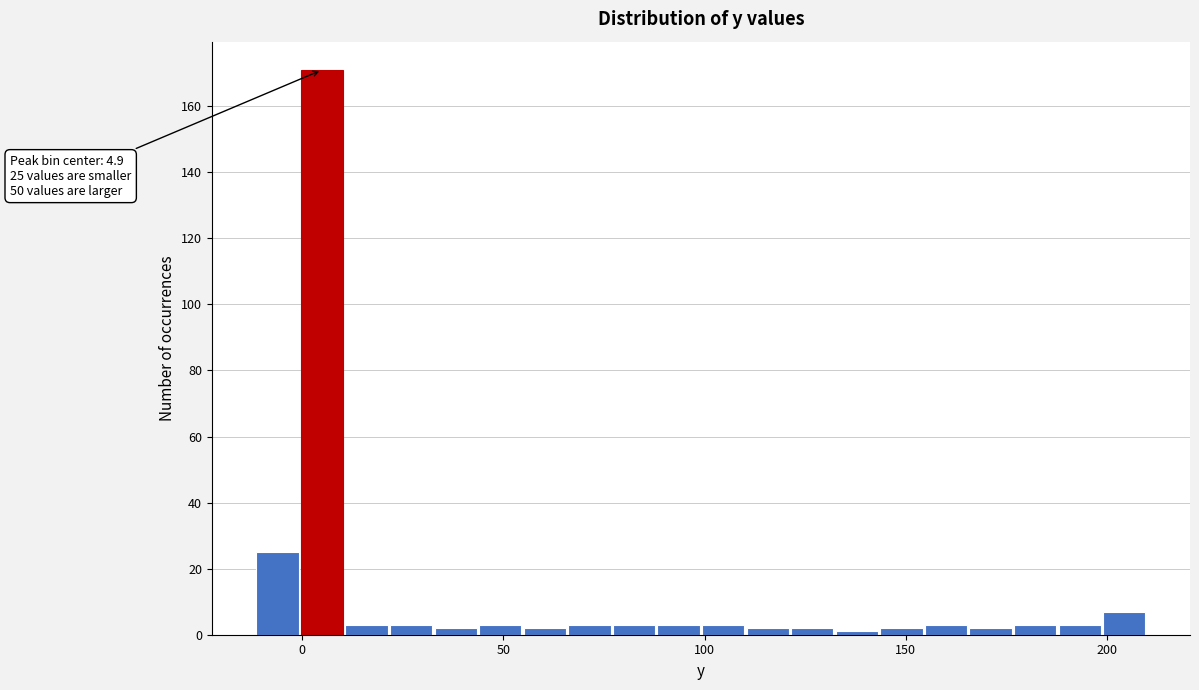

Read against the x-axis, roughly where is the centre of the tallest bar?

5